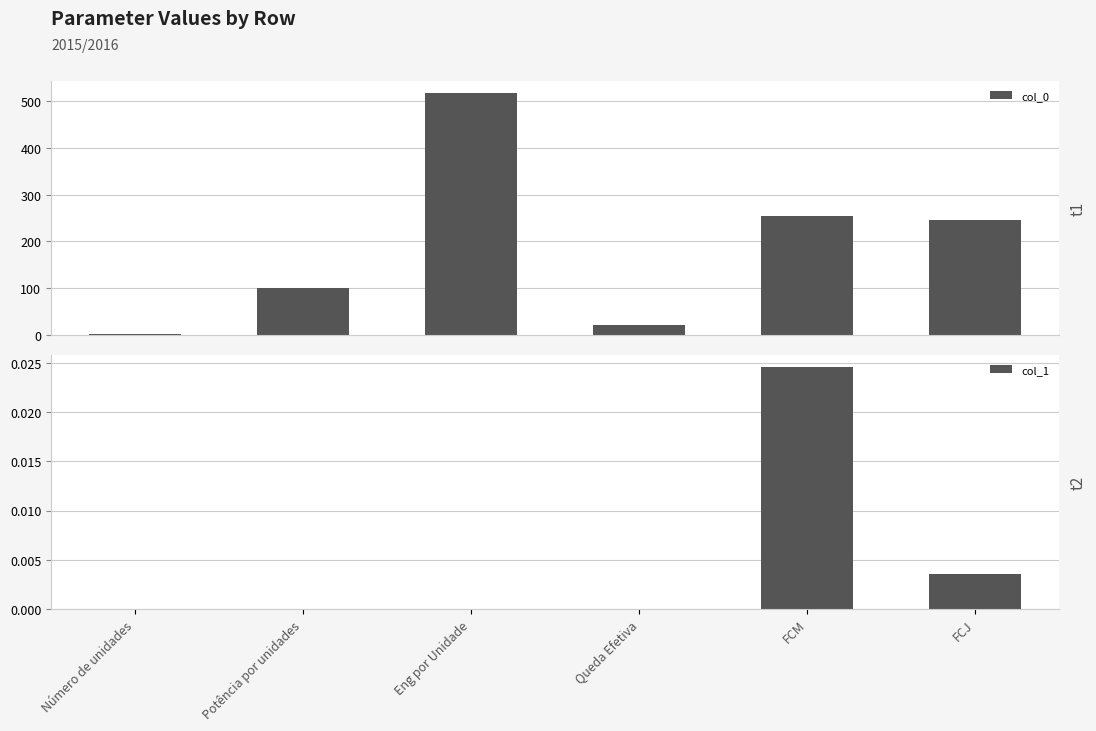

How many values in the col_0 series are below 245?

3